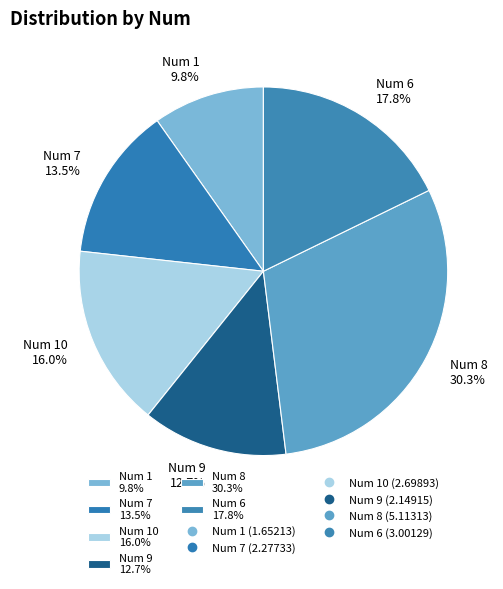

To the nearest percent, what is the average slice percentage?

17%